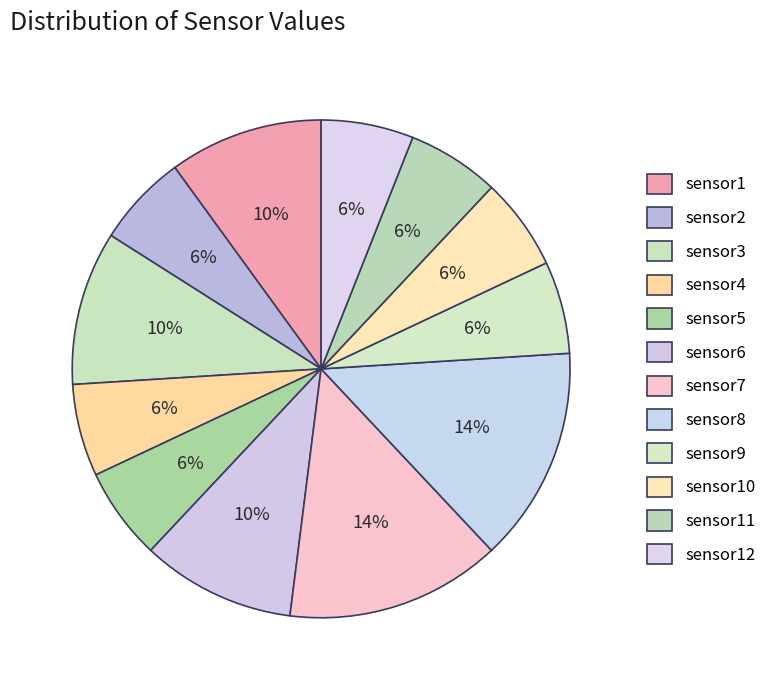

What is the change in value from sensor1 to sensor5?

-200